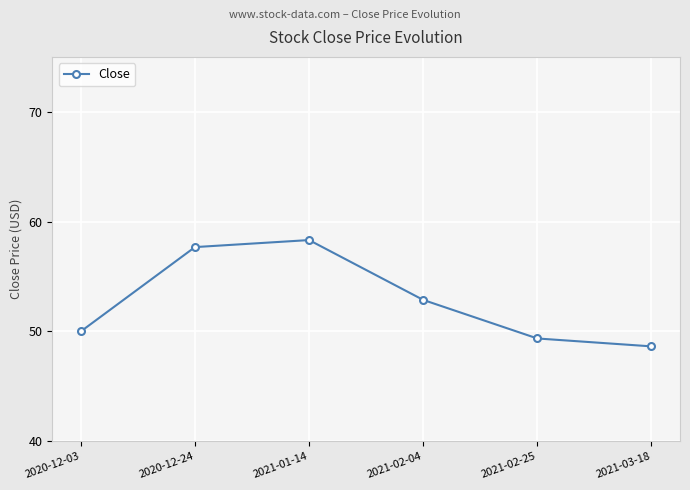

Reading right to left, what are all the values shown in this chart?

2021-03-18=48.6	2021-02-25=49.4	2021-02-04=52.9	2021-01-14=58.3	2020-12-24=57.7	2020-12-03=50.0